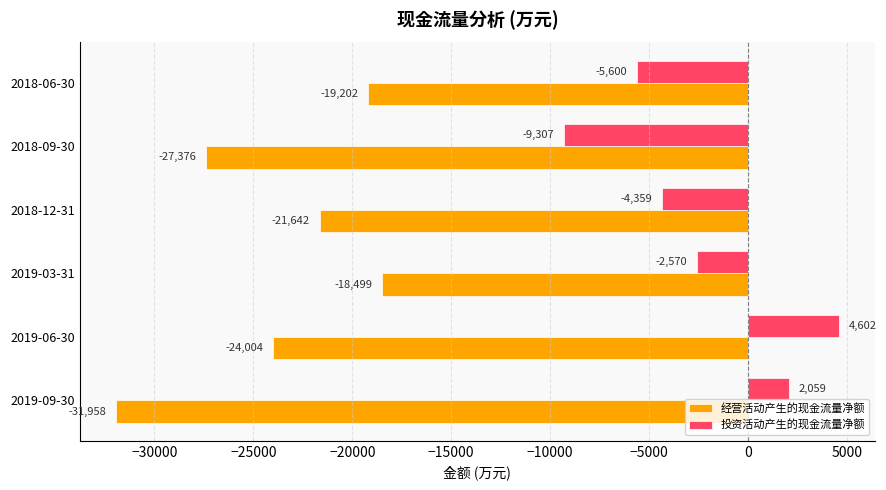

At which label is 投资活动产生的现金流量净额 closest to -2352?

2019-03-31